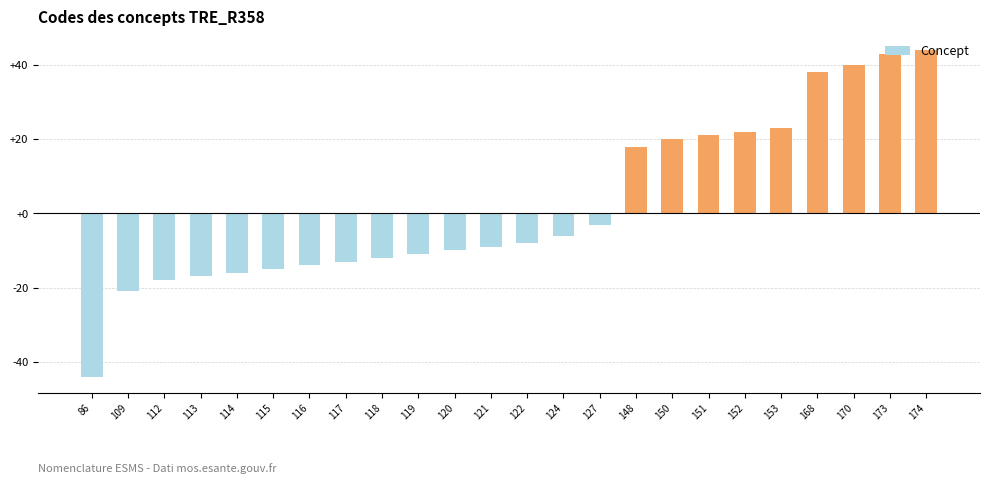

What is the difference between the maximum and minimum values?

88